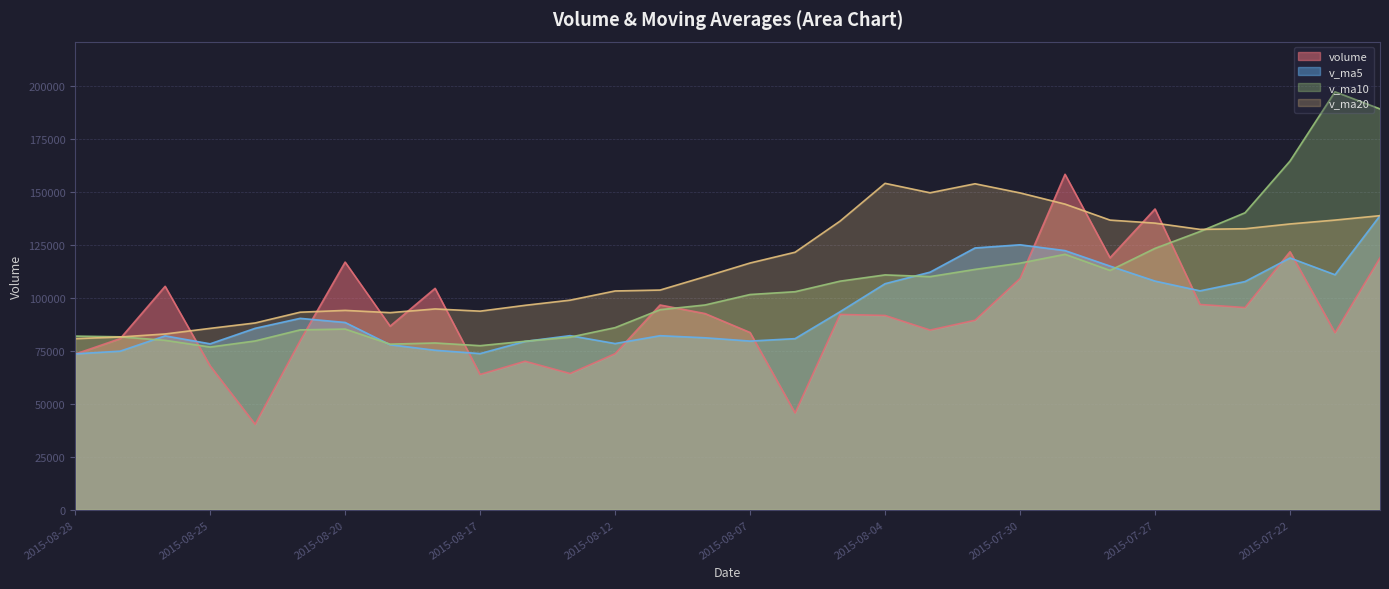

Which category has the lowest value across all series?

2015-08-24